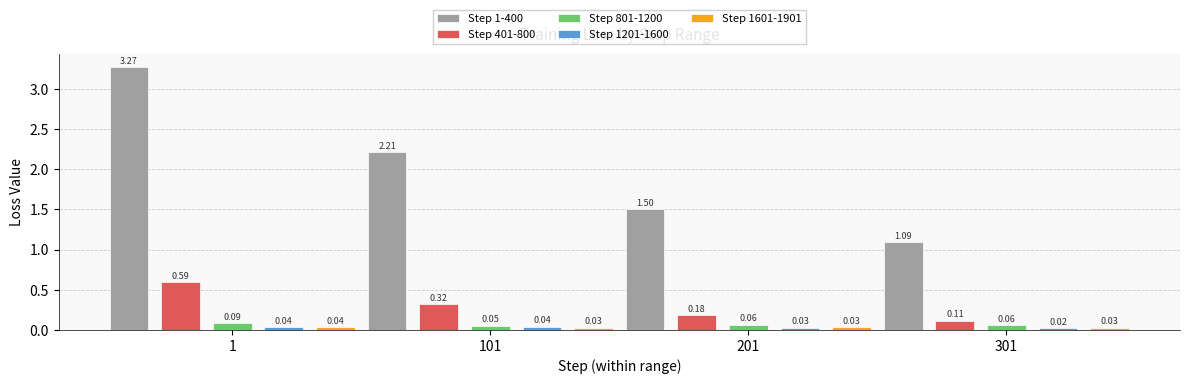

What are all the series names shown in the legend?

Step 1-400, Step 401-800, Step 801-1200, Step 1201-1600, Step 1601-1901